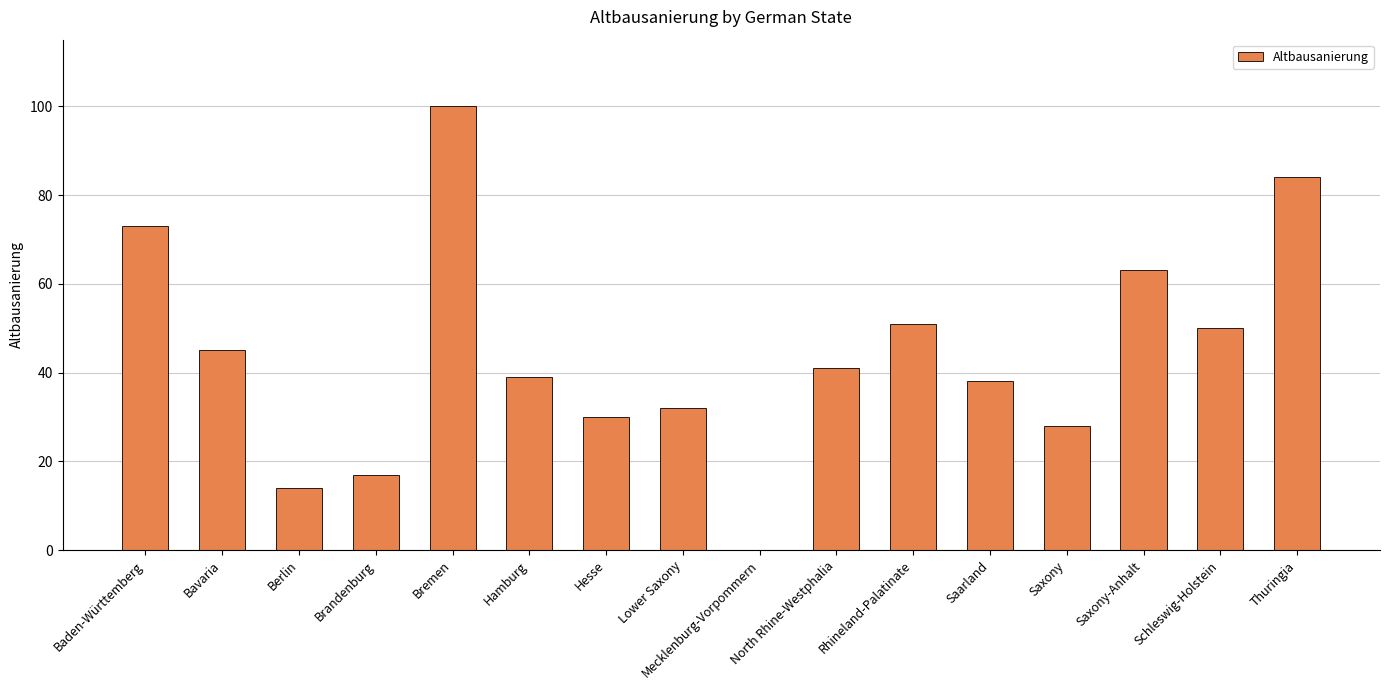

What is the sum of all values?

705